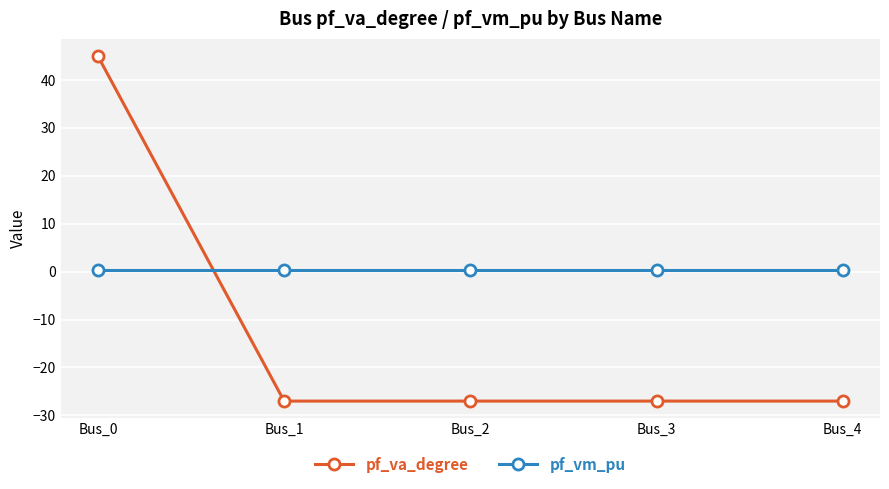

True or false: pf_va_degree has more than 2 interior local peaks.

False